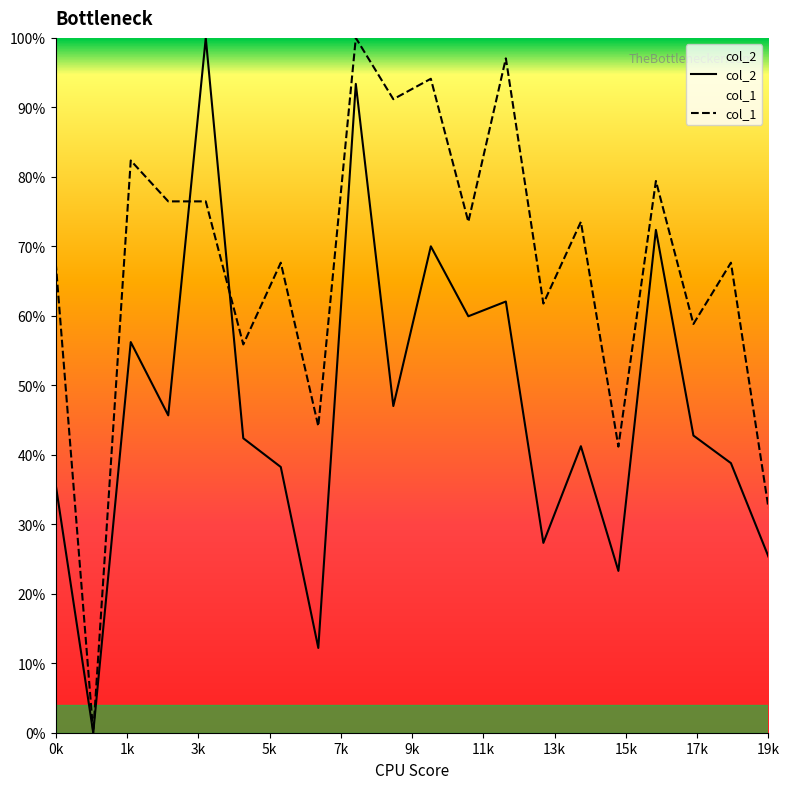

The col_2 series shows 1.5 at 7k. True or false?

False